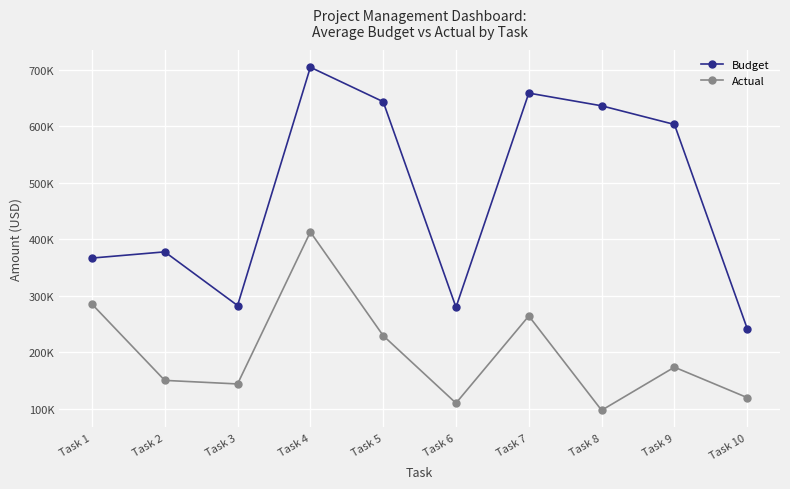

Which category has the lowest value across all series?

Task 8